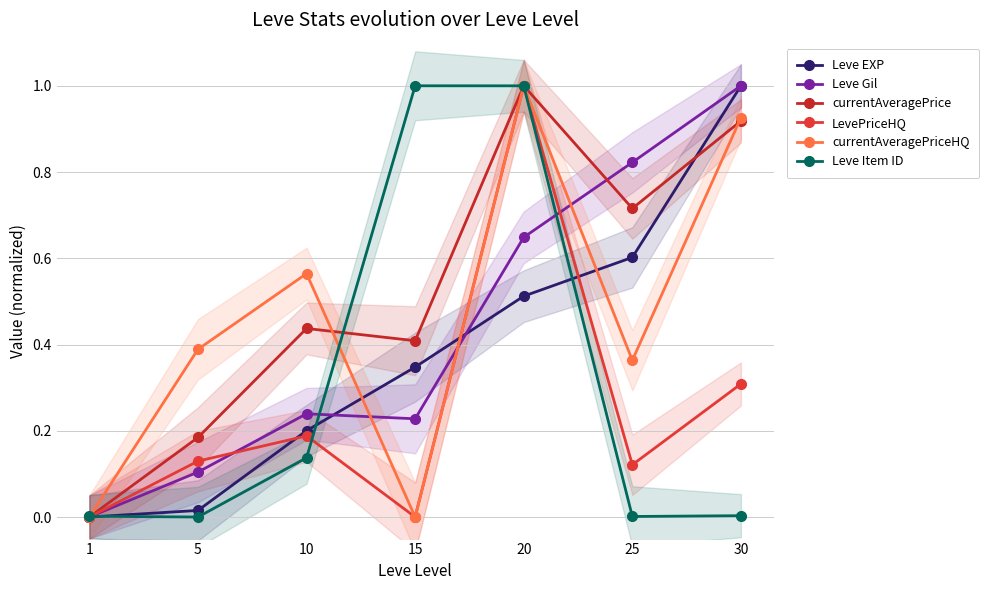

Where do Leve Gil and currentAveragePriceHQ first cross each other?

10 and 15